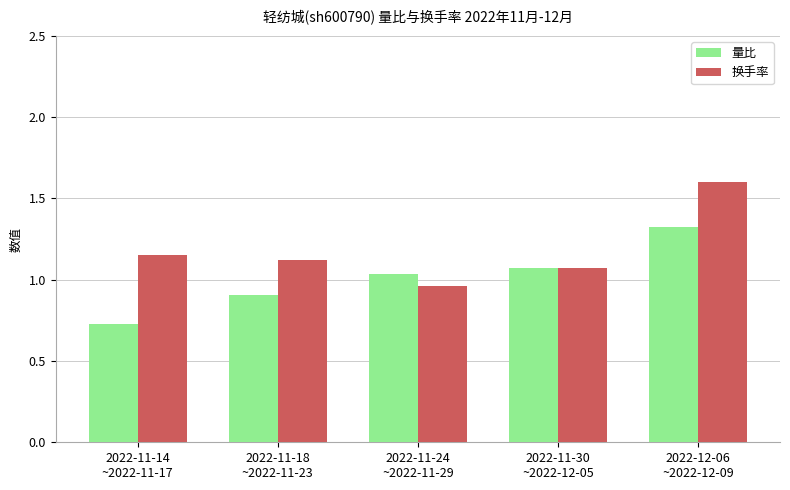

True or false: 换手率 has a value of 0.2 at 2022-11-14
~2022-11-17.

False